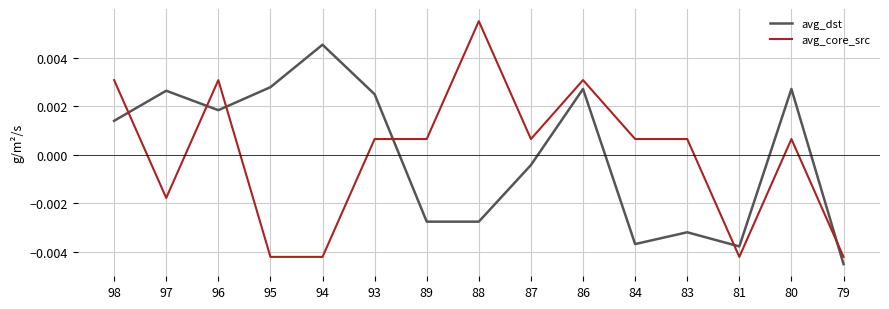

List the series in order of their peak value, lowest first.

avg_dst, avg_core_src